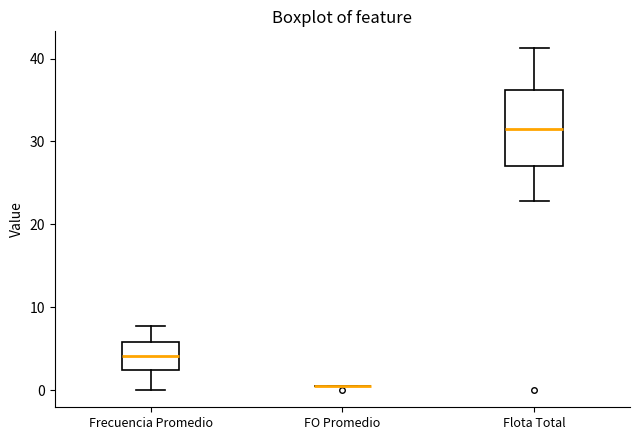

Reading left to right, transcribe this box plot: for each box, give where its median line is, the range the box spans, and where its two whiskers end, as read against the y-axis. The values are not printed on the chart, so give them approximately, as read against the axis.

Frecuencia Promedio: median 4, box 2 to 6, whiskers 0 to 8
FO Promedio: box collapsed to a line at 1, whiskers 1 to 1
Flota Total: median 32, box 27 to 36, whiskers 23 to 41